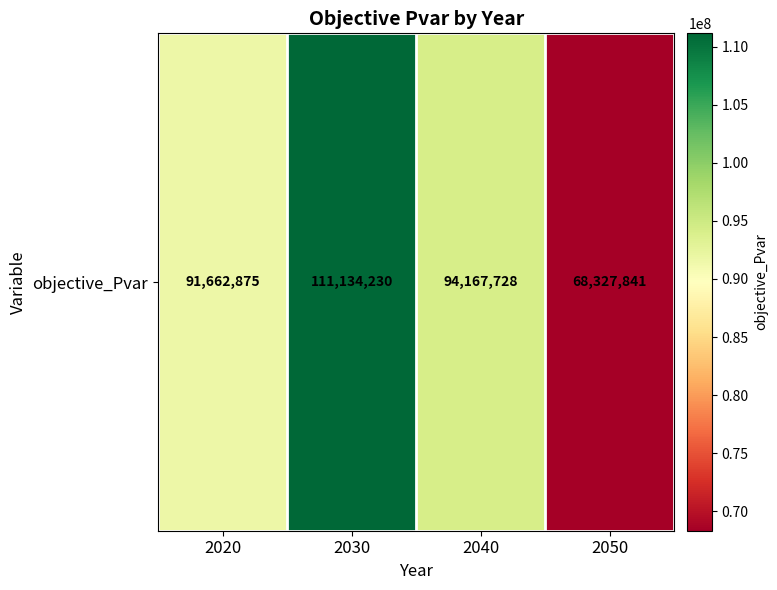

What is the minimum value shown in the chart?

68327841.0